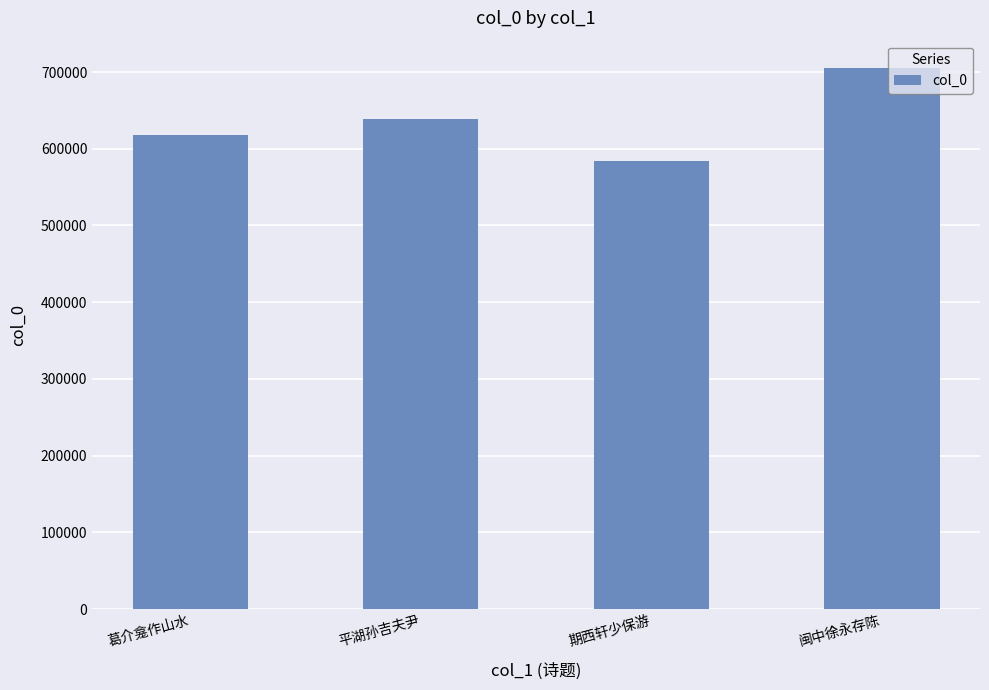

What is the average value?

636766